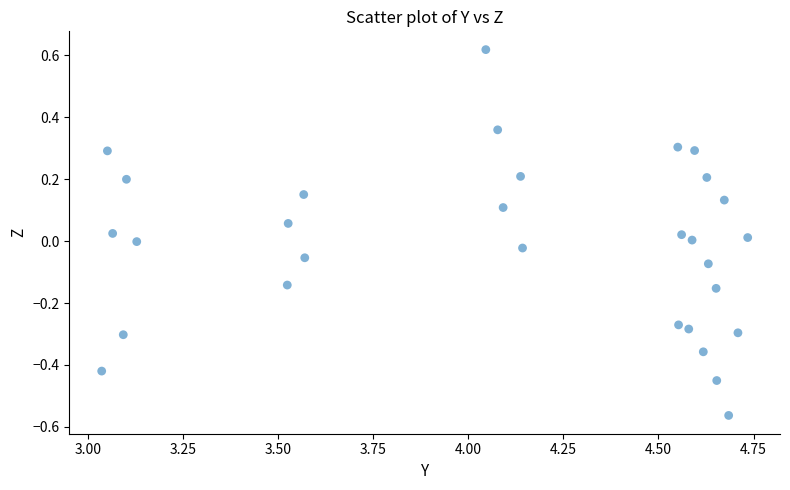

What is the range of Y values (max minus min)?

1.2